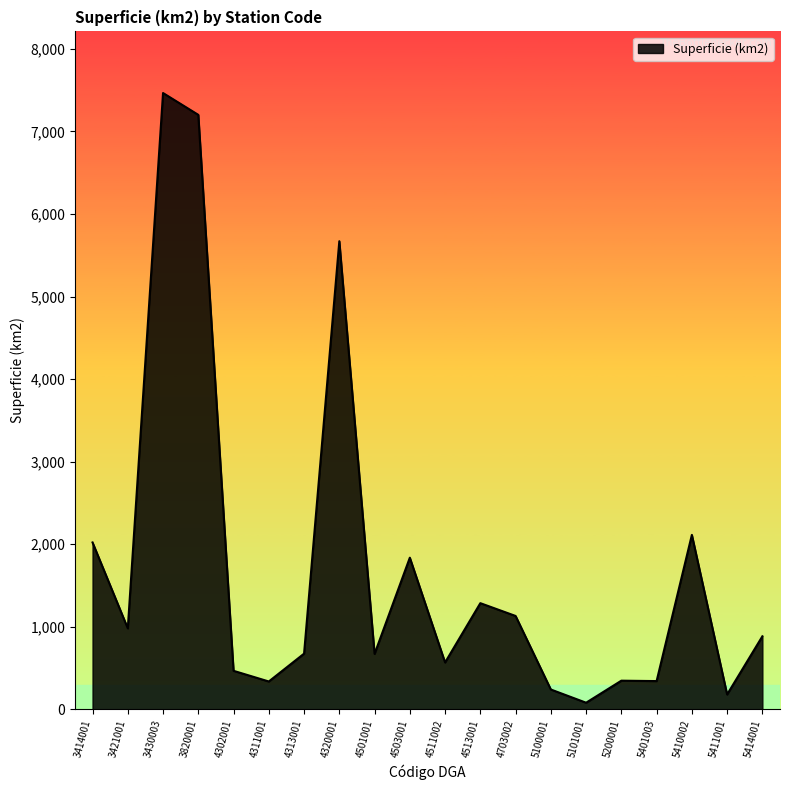

Does the chart display data point markers on the line(s)?

No